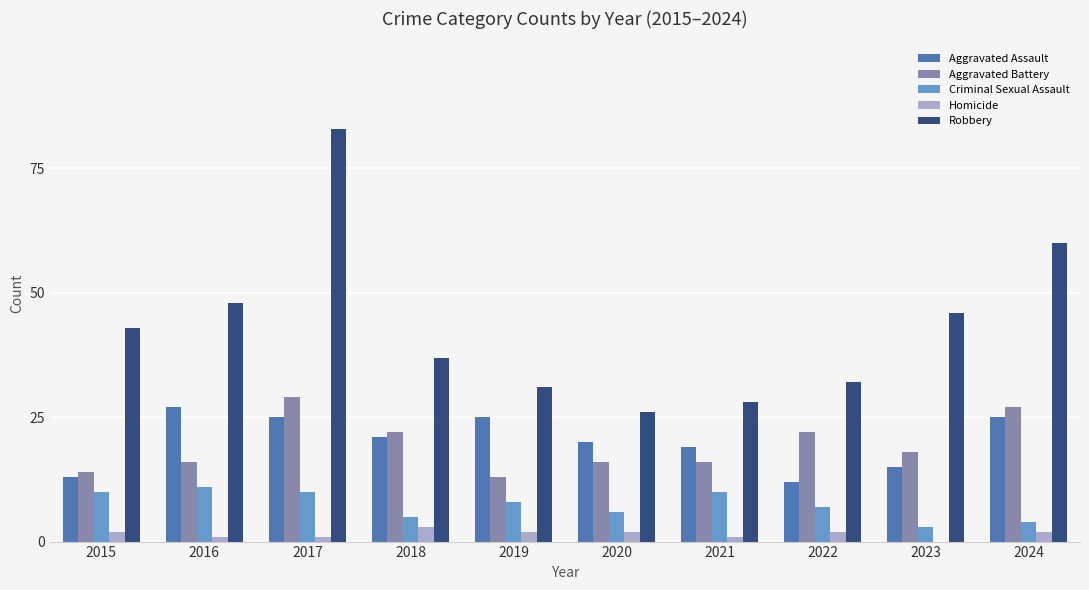

How many groups of bars are there?

10